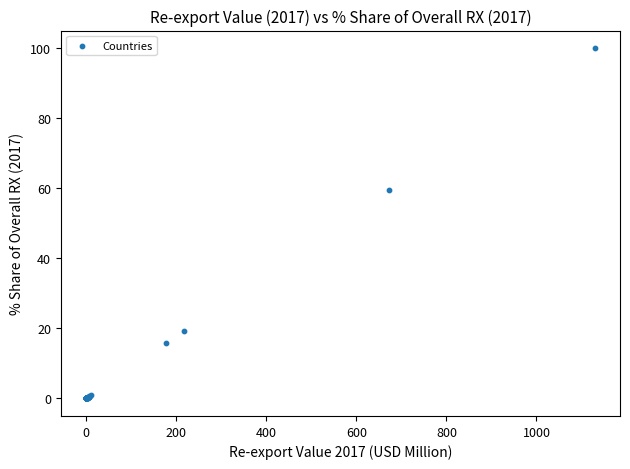

What Y value in the scatter plot is closest to 50?

59.5